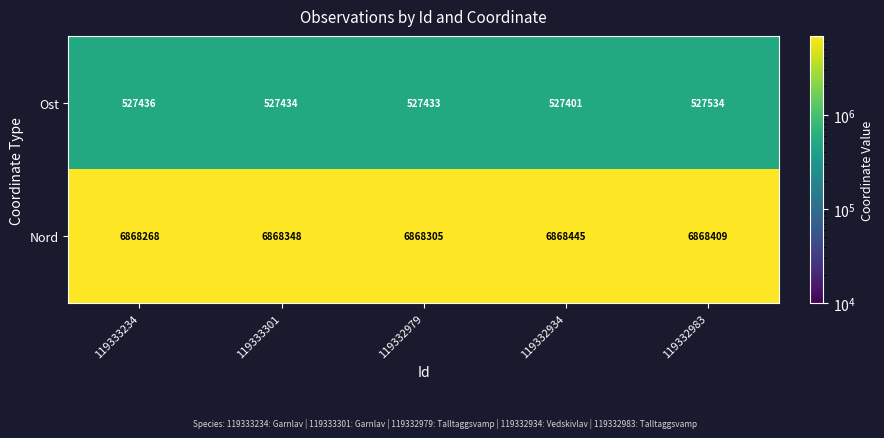

List the series in order of their peak value, lowest first.

Ost, Nord